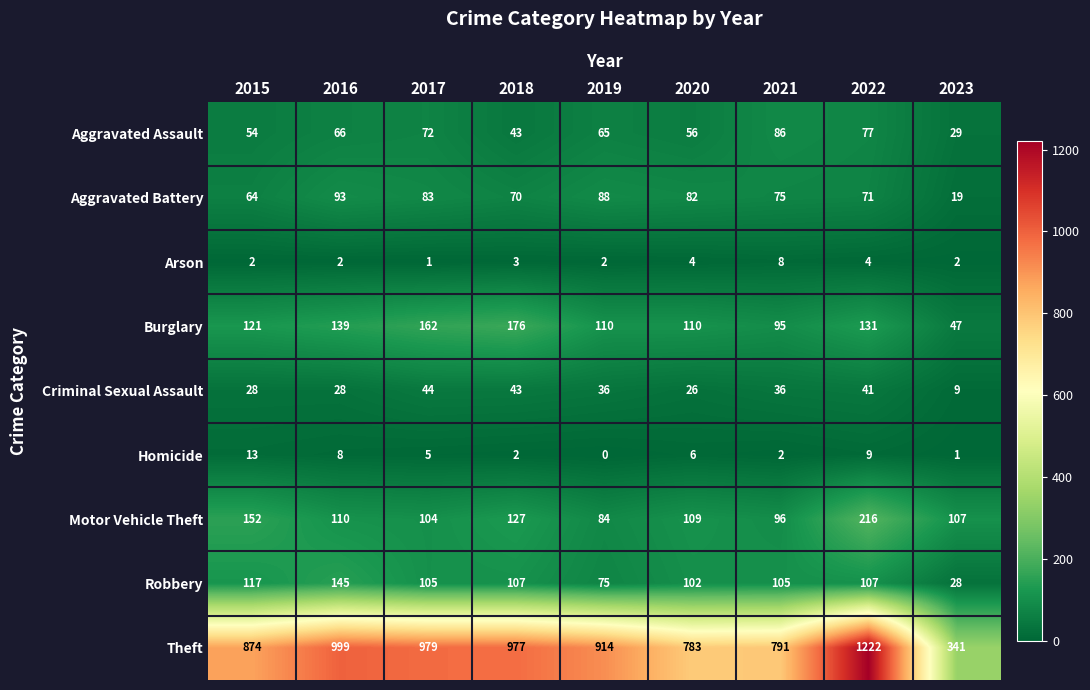

What is the sum of all Aggravated Assault values?

548